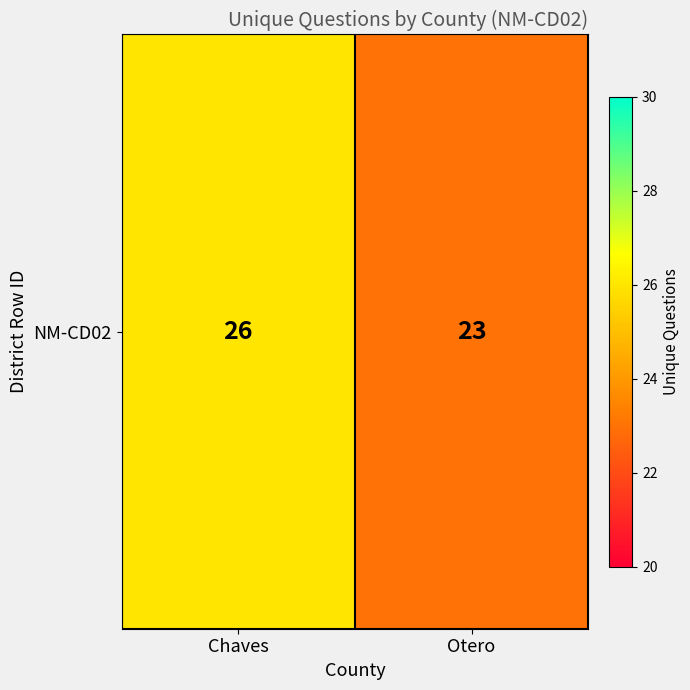

At which category does the chart reach its peak across all series?

Chaves